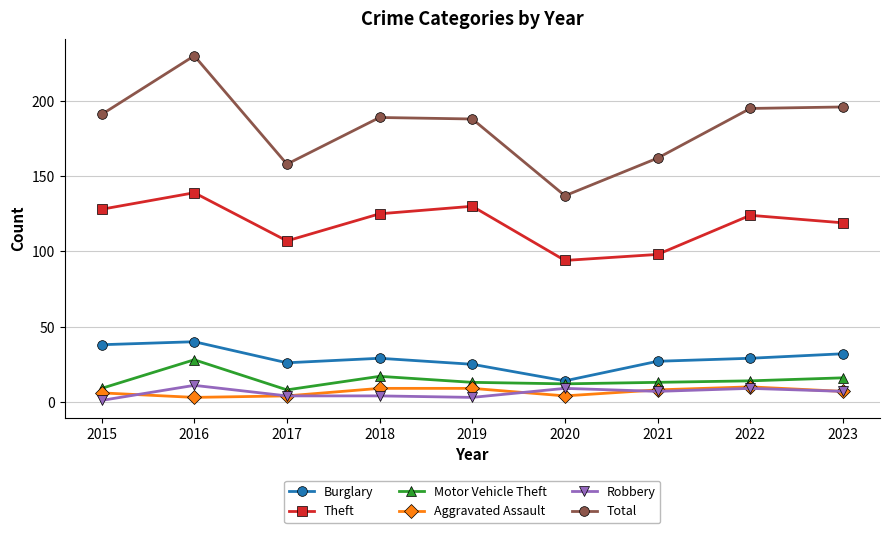

What is the approximate value of Aggravated Assault at 2018?

9